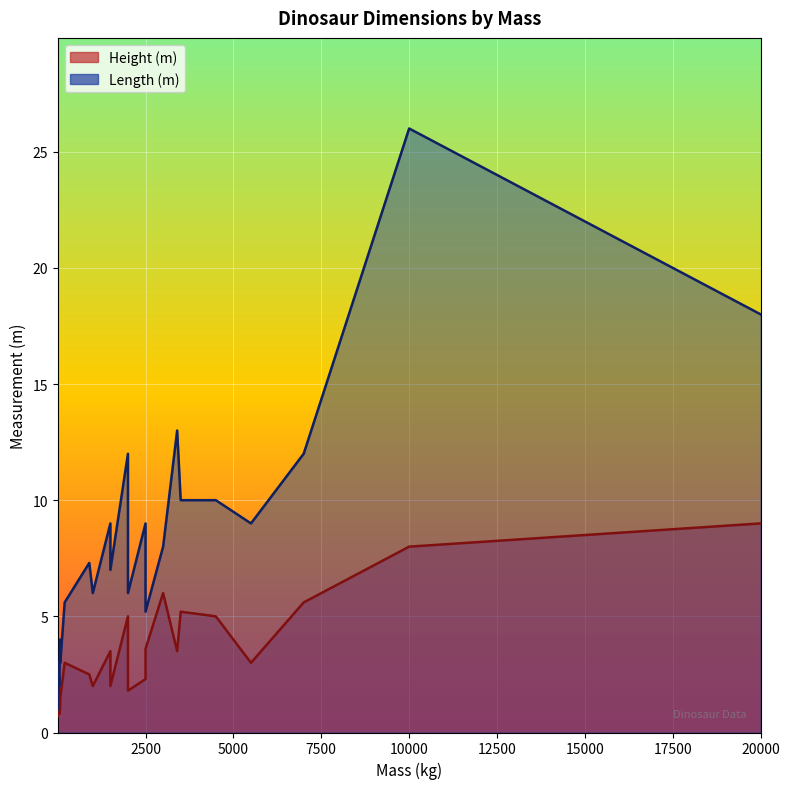

True or false: Height (m) and Length (m) intersect in this chart.

False